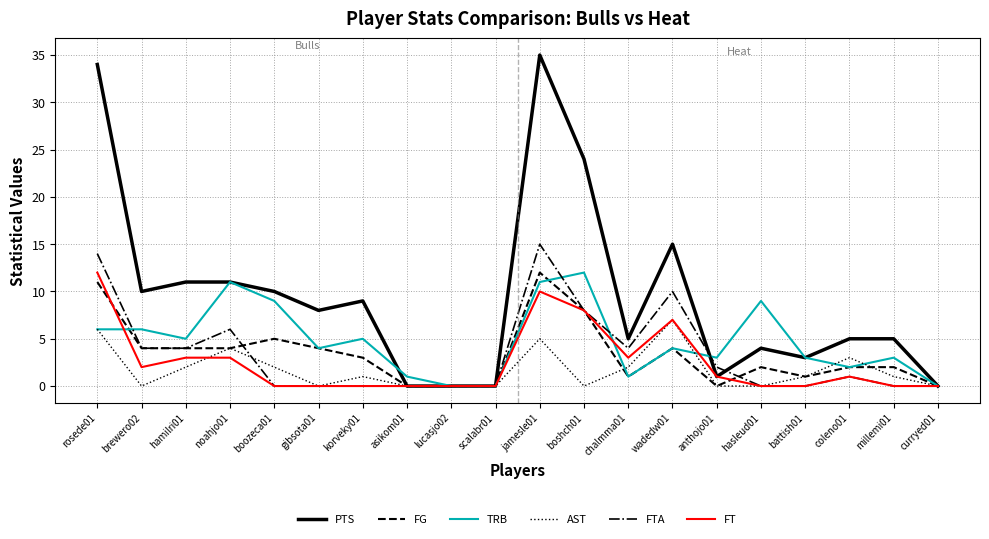

What is the highest value of the FG series?

12